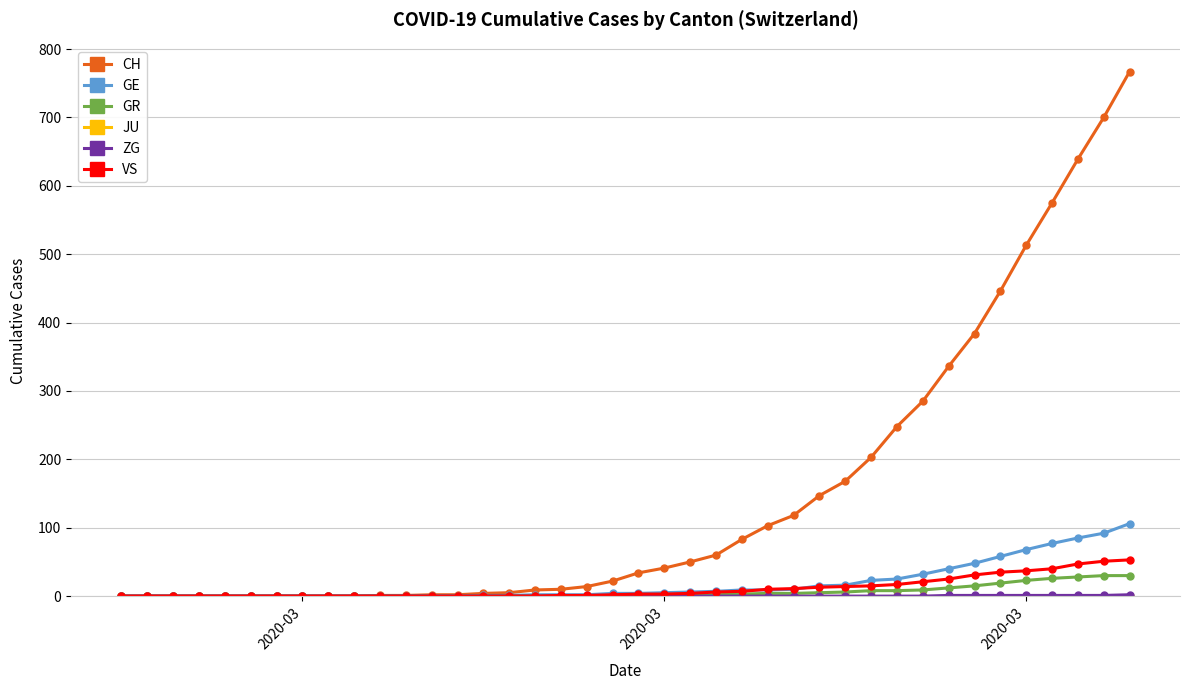

What is the greatest value displayed?

767